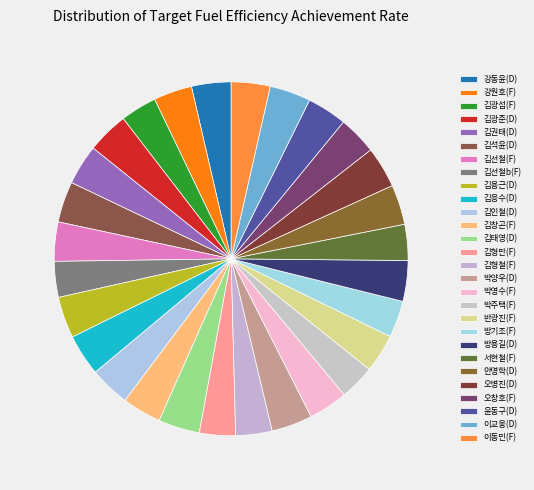

How many segments does this pie chart have?

28